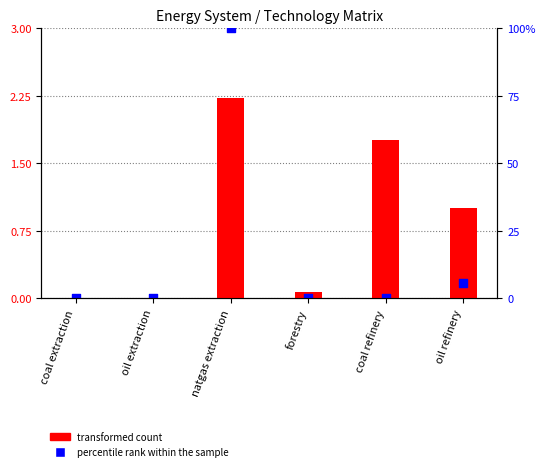

What is the total value across all series at coal refinery?

1.8